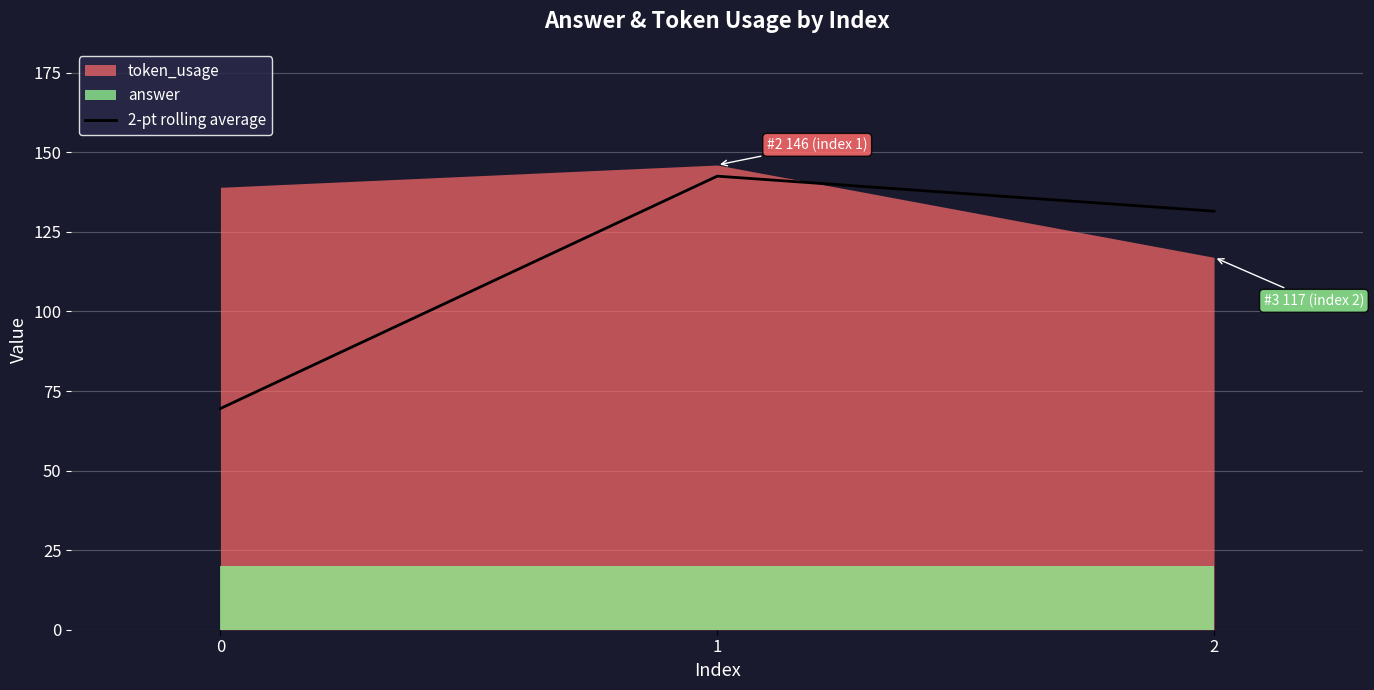

The 2-pt rolling average series shows 69.5 at 0. True or false?

True